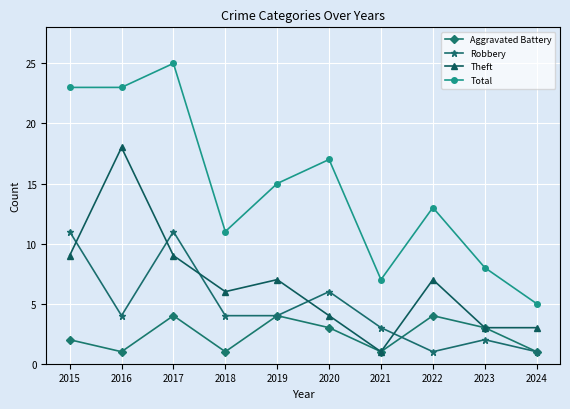

What value does the Robbery series have at 2015, to the nearest 10?

10